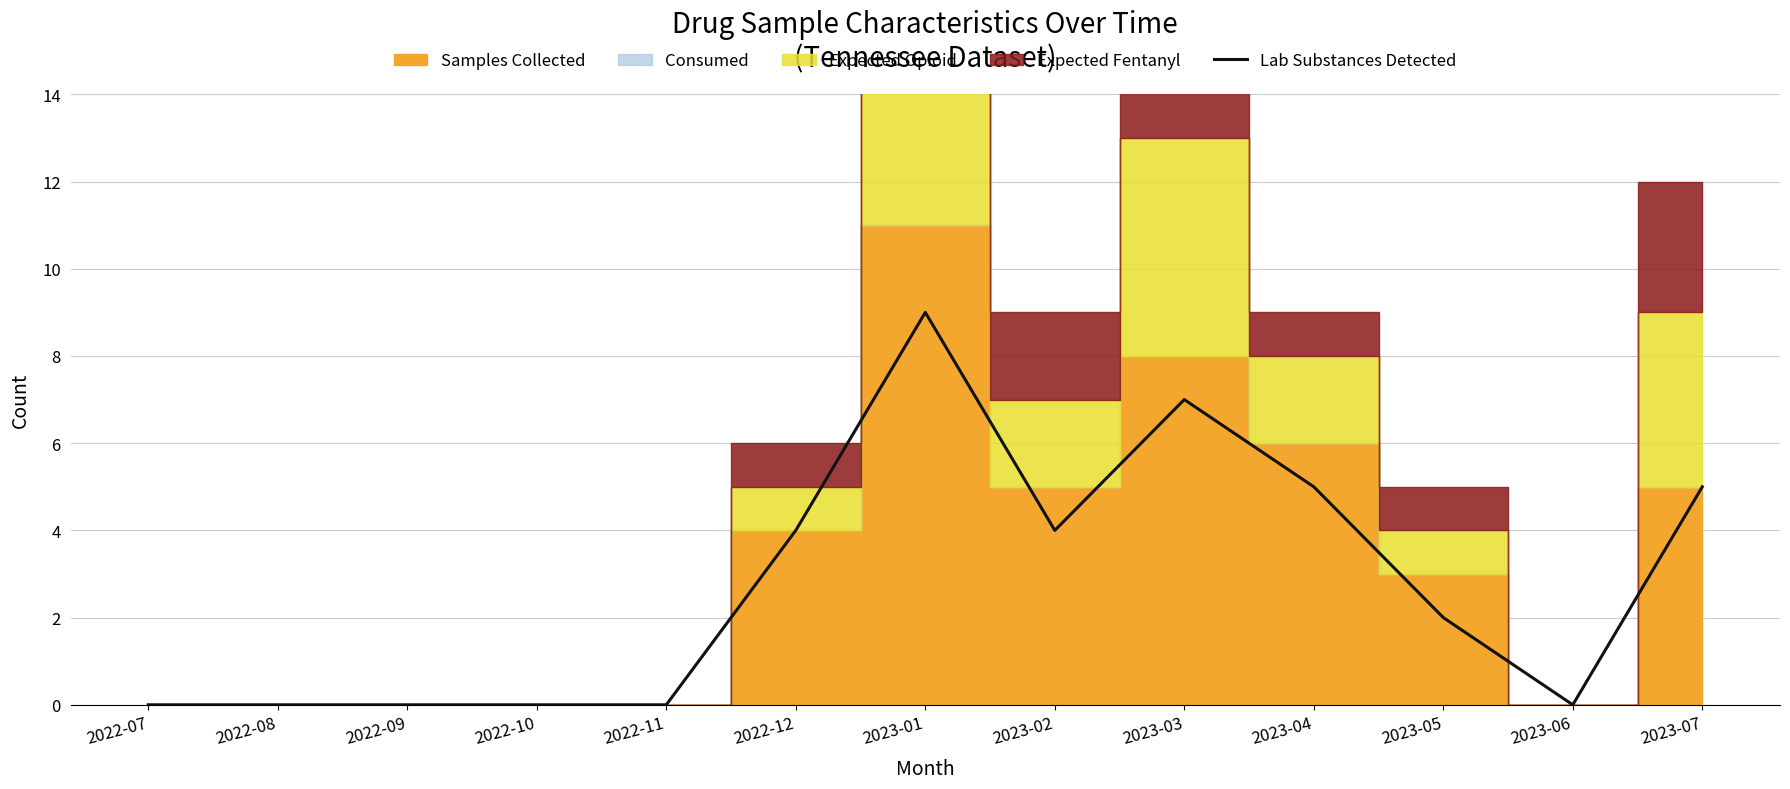

What is the change in value from 2022-09 to 2023-03?

+7